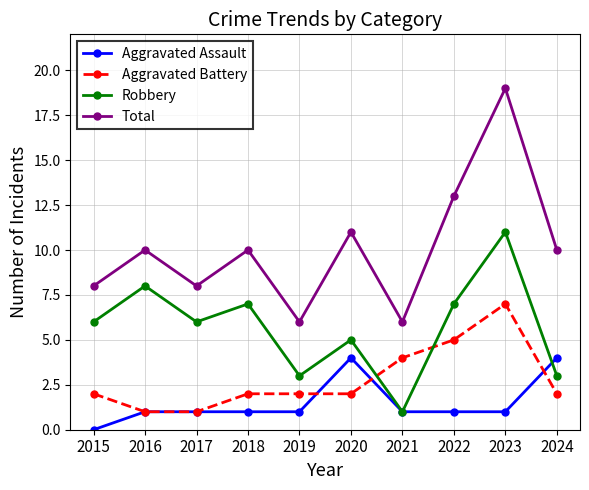

Is it true that Total equals 9 at 2021?

False